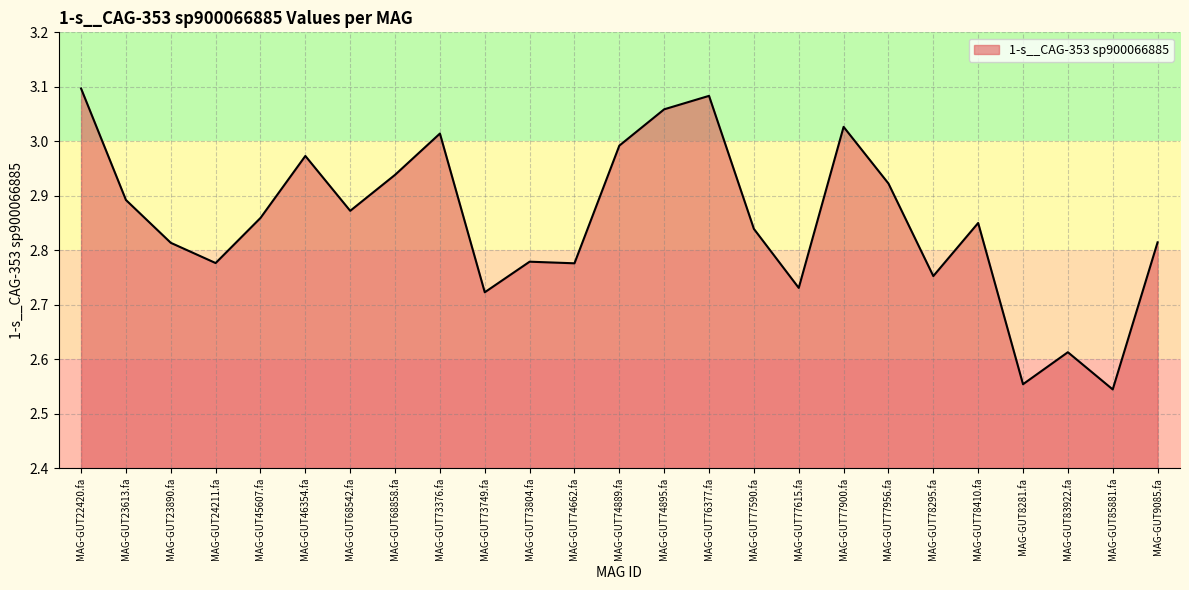

How many lines are shown in the chart?

1